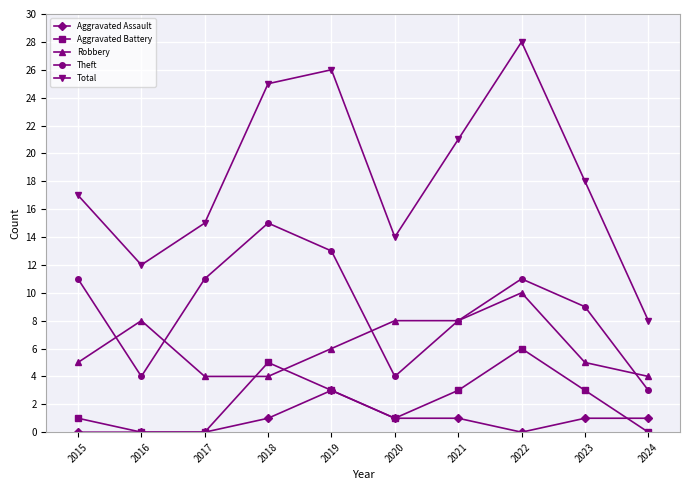

What is the total value across all series at 2020?

28